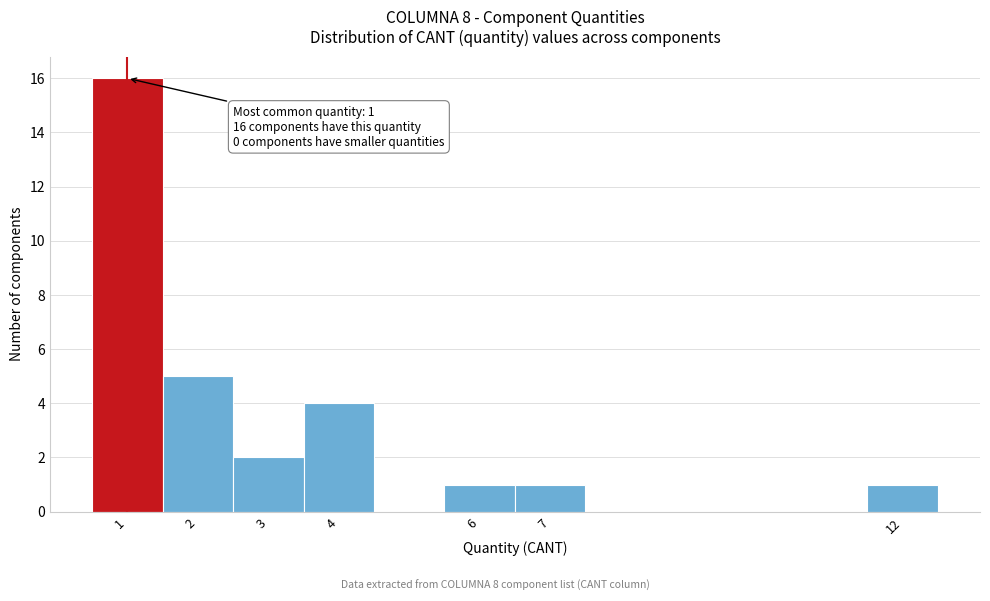

Which range on the x-axis has the tallest bar?

0.5 to 1.5